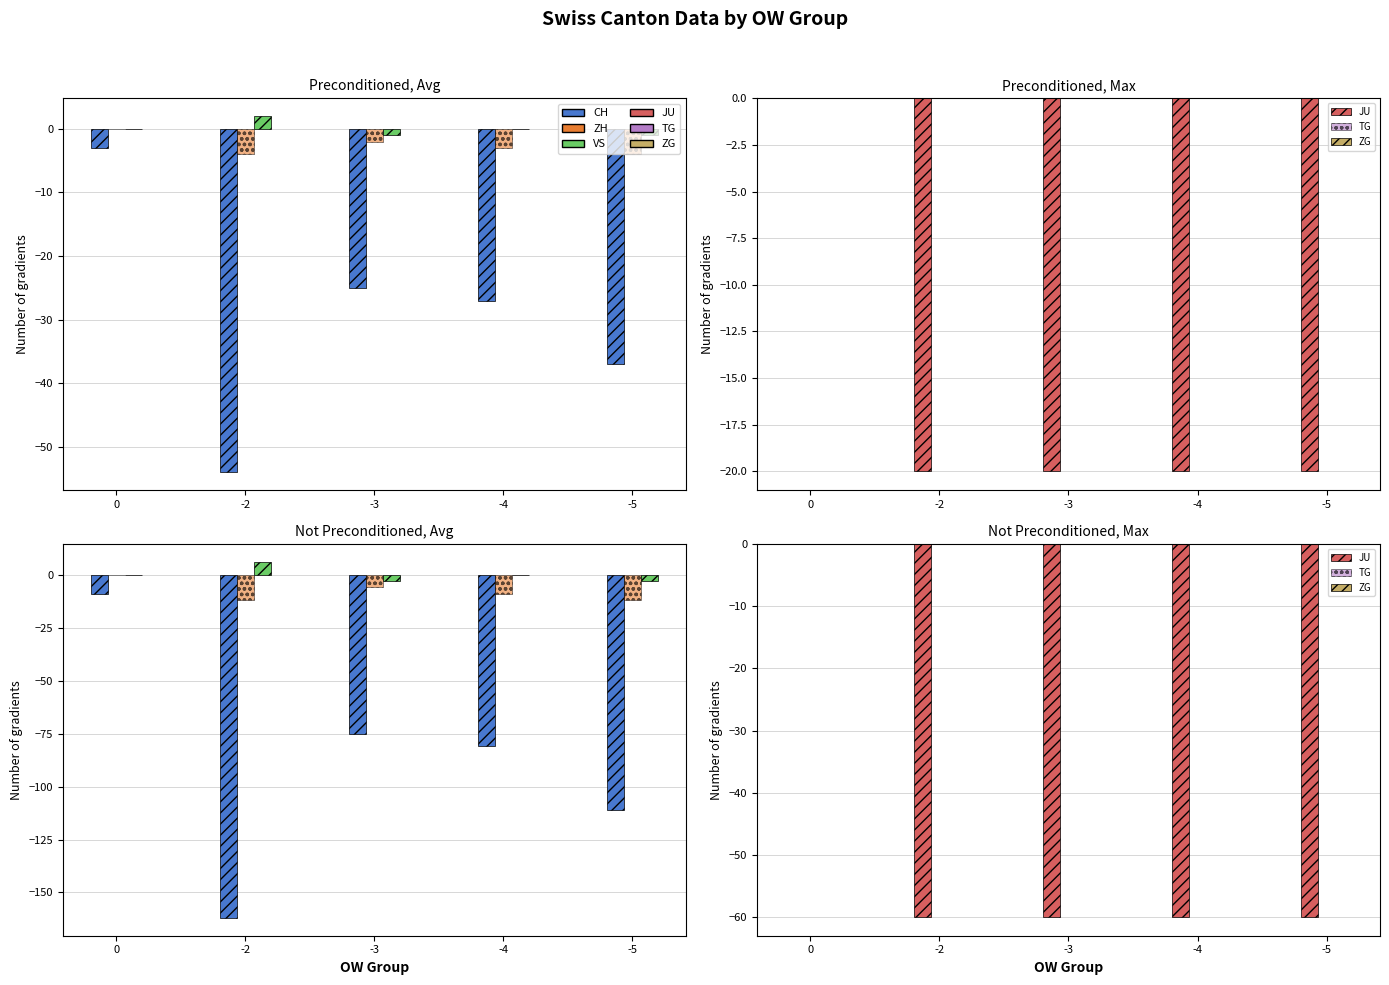

At how many categories does at least one series exceed -20?

5